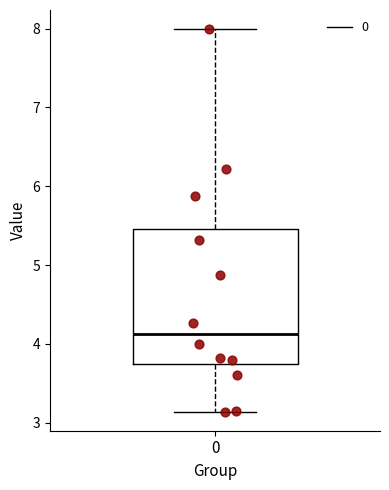

Where is the lower edge of the box at x = 0 on the y-axis? The values are not printed on the chart, so give them approximately, as read against the axis.

3.8